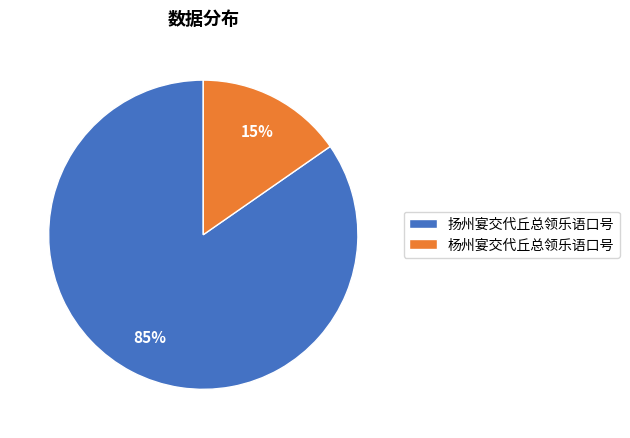

Which slice is the largest?

扬州宴交代丘总领乐语口号